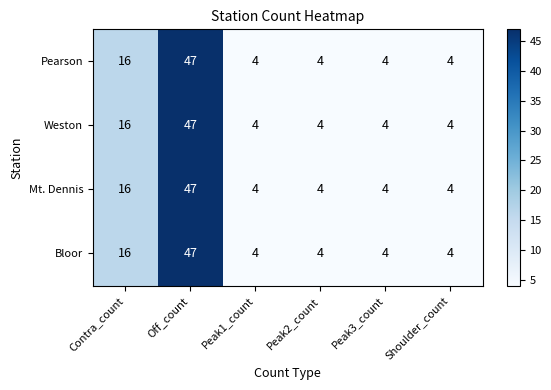

Where is Mt. Dennis nearest to the value 25?

Contra_count